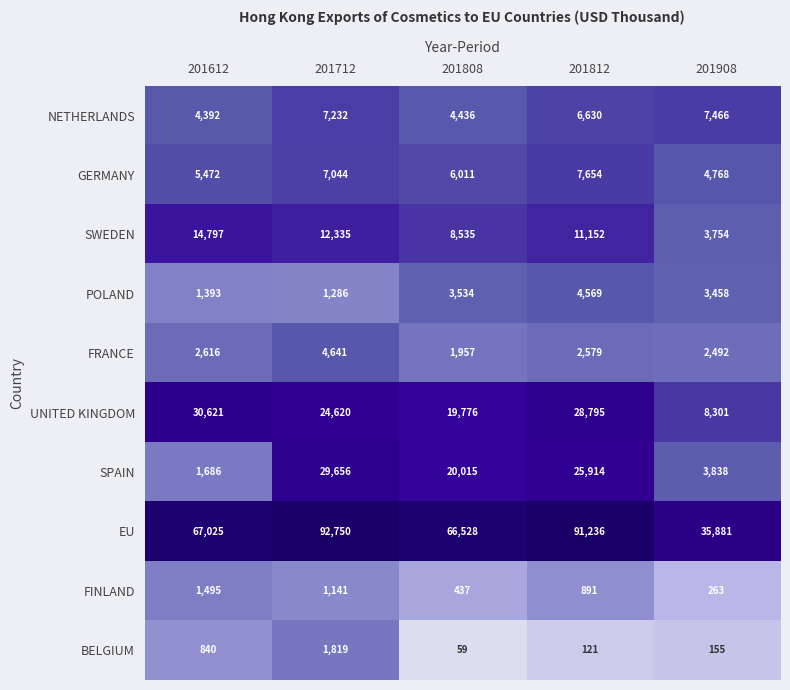

Count the number of categories in the chart.

5